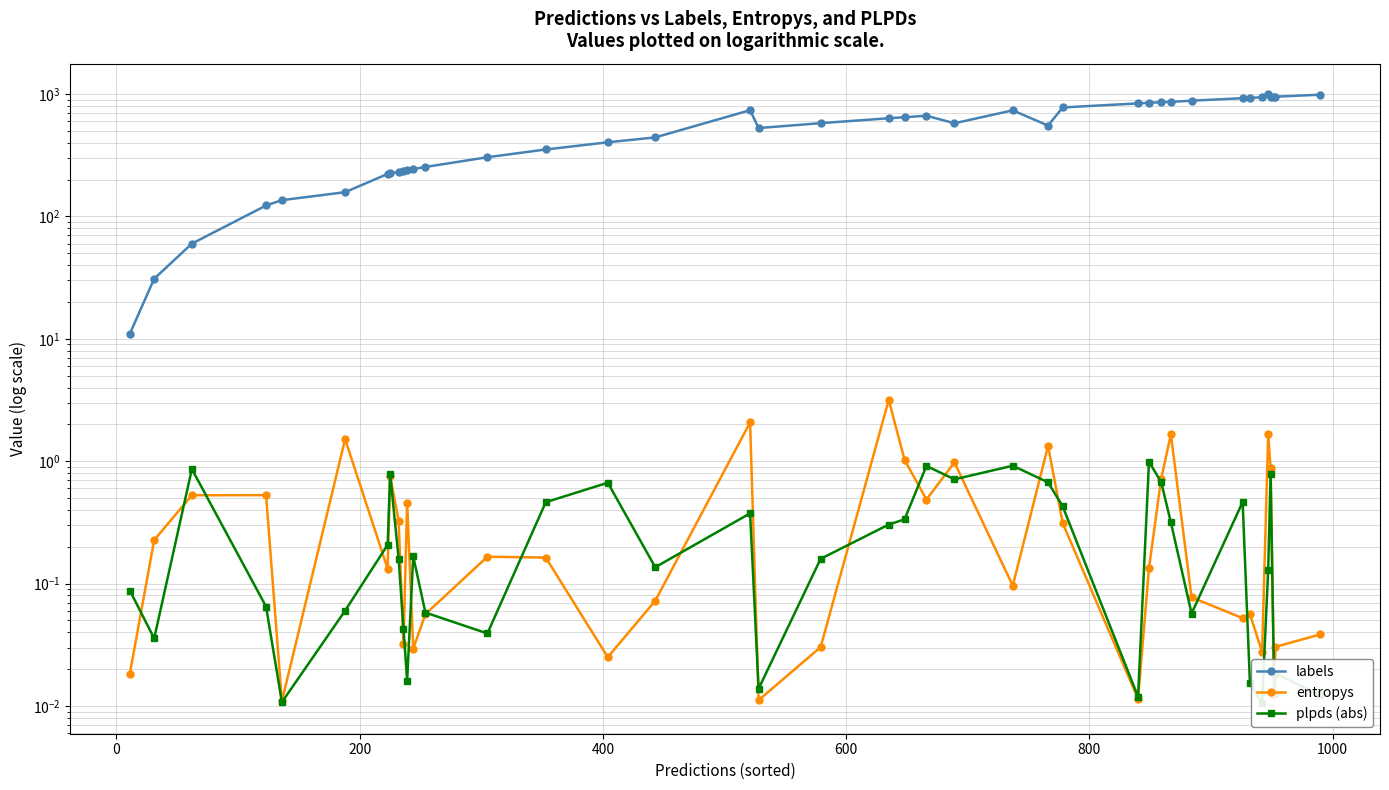

How many interior local valleys does the plpds (abs) series have?

11